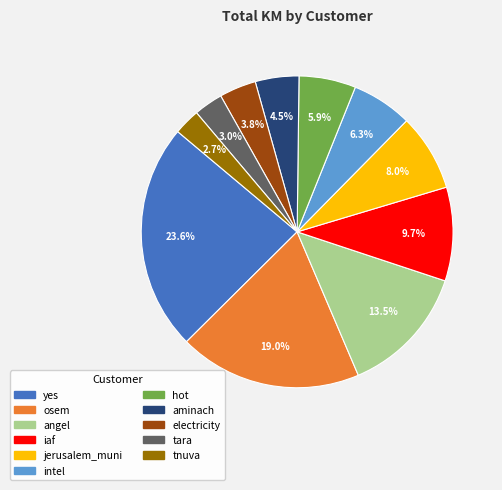

What percentage is NOT represented by aminach?

95.5%